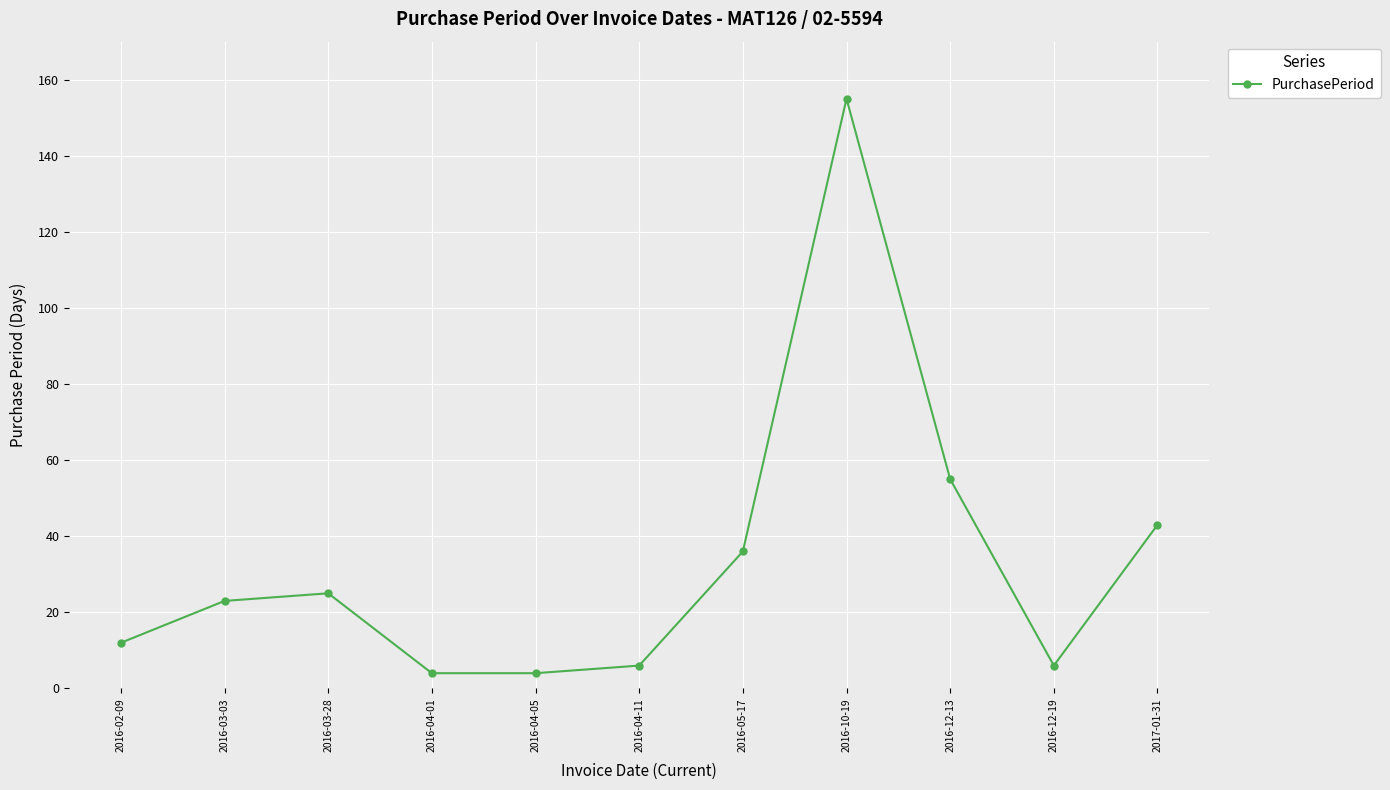

What is the sum of the values at 2016-03-03 and 2016-05-17?

59